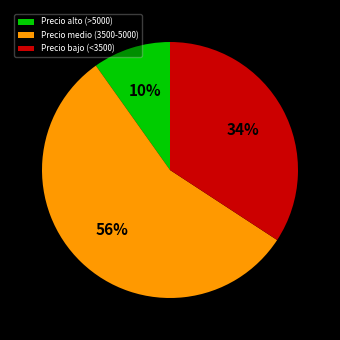

To the nearest percent, what portion does Precio bajo (<3500) represent?

34%